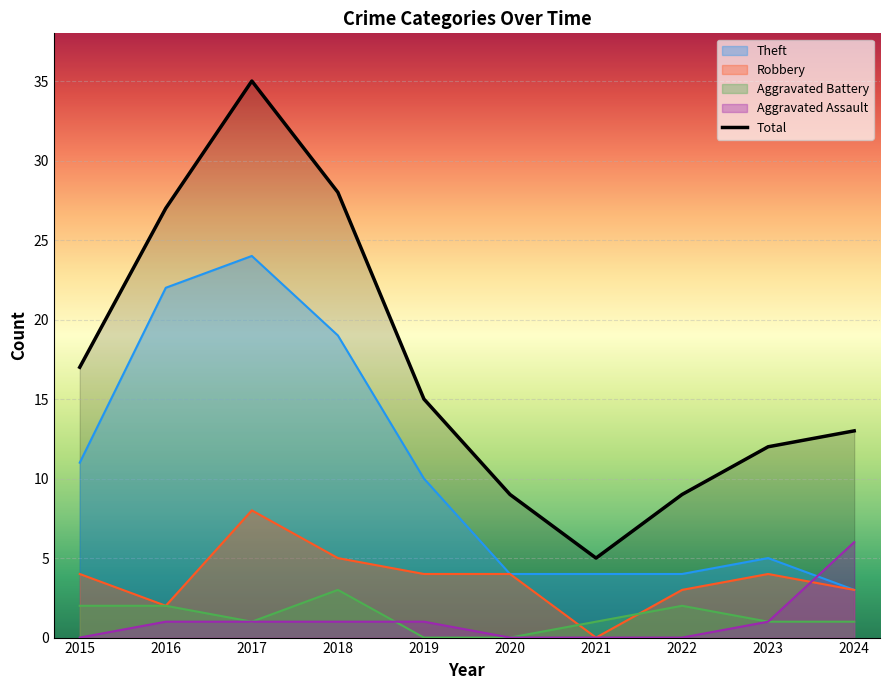

True or false: Aggravated Assault has a value of 3 at 2015.

False